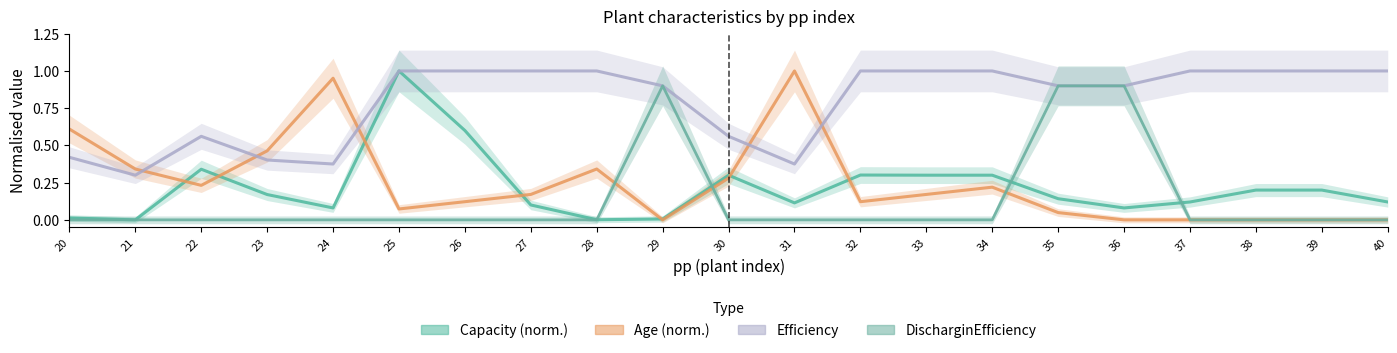

Rank the series at 22 from highest to lowest value.

Efficiency, Capacity, Age, DischarginEfficiency